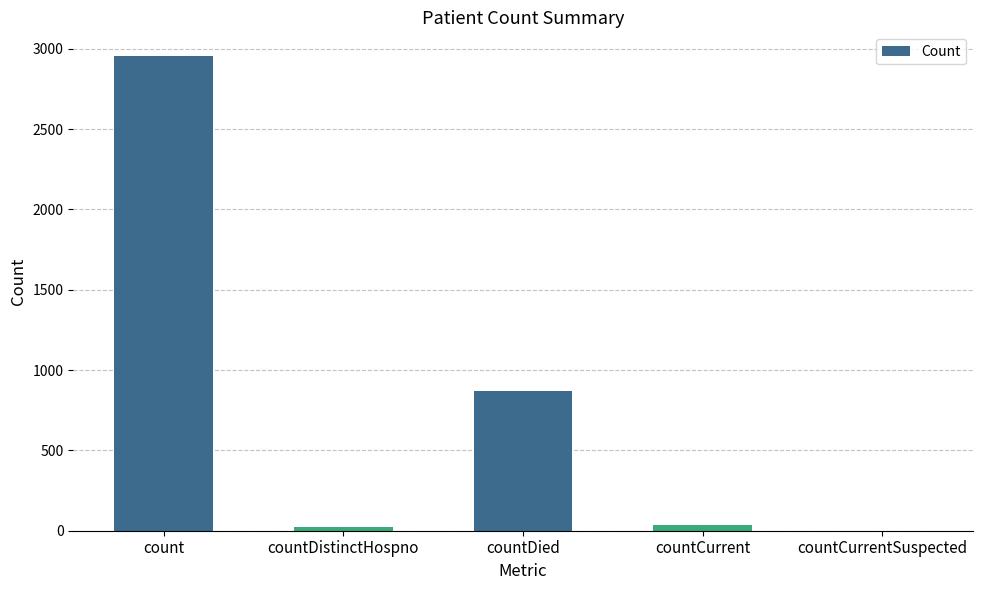

Is it true that the value at count is 2955?

True